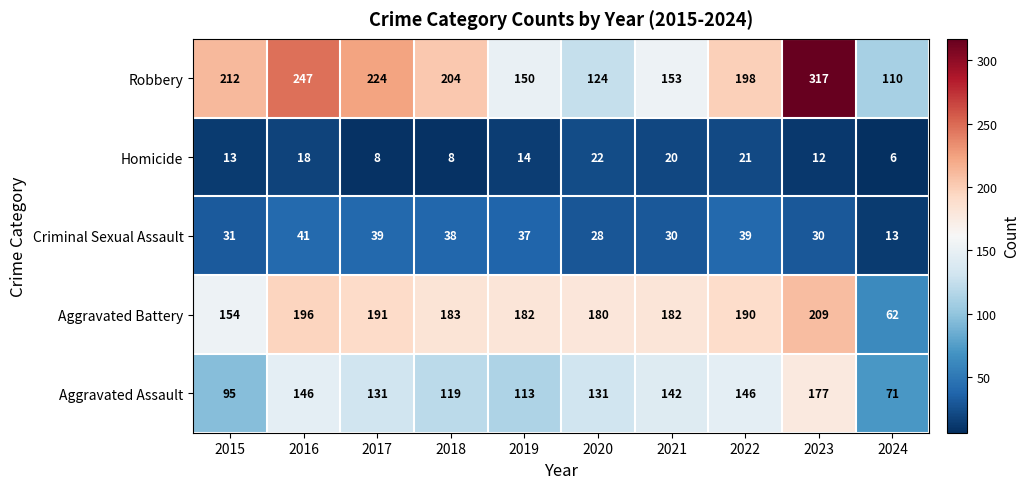

List the series in order of their peak value, lowest first.

Homicide, Criminal Sexual Assault, Aggravated Assault, Aggravated Battery, Robbery